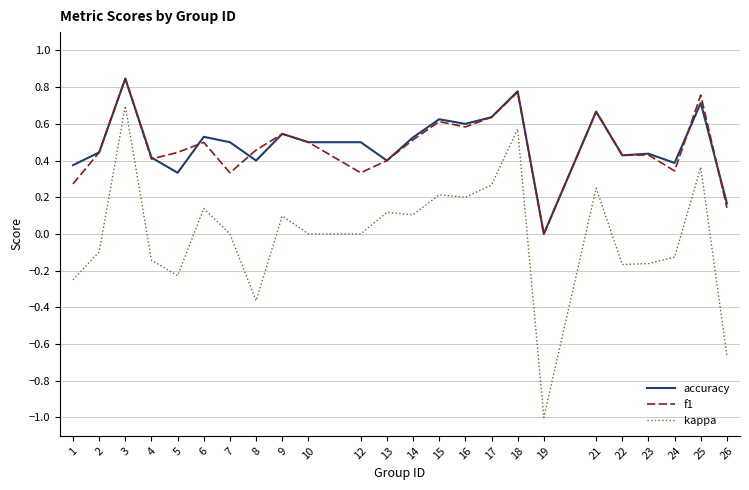

True or false: accuracy and kappa intersect in this chart.

False